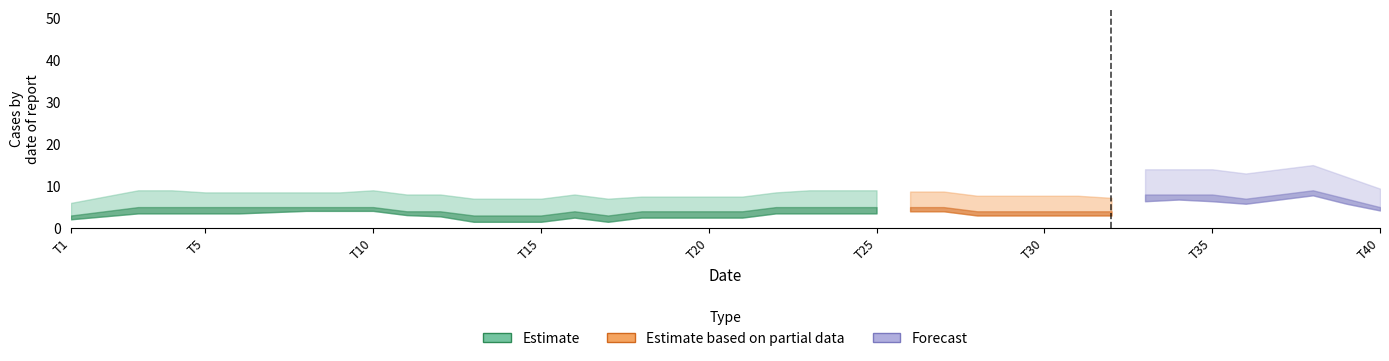

The T37-A1-E1 series shows 1 at 8. True or false?

False